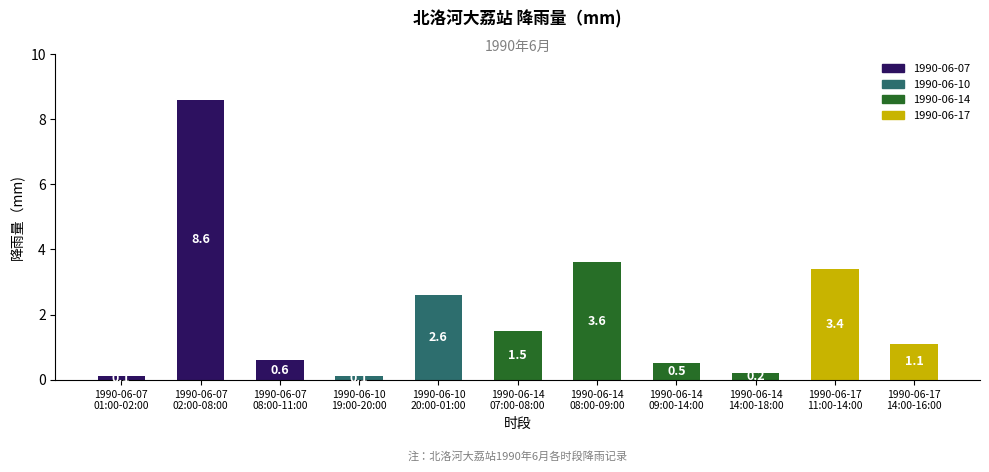

What position from the right is 1990-06-14
07:00-08:00?

6